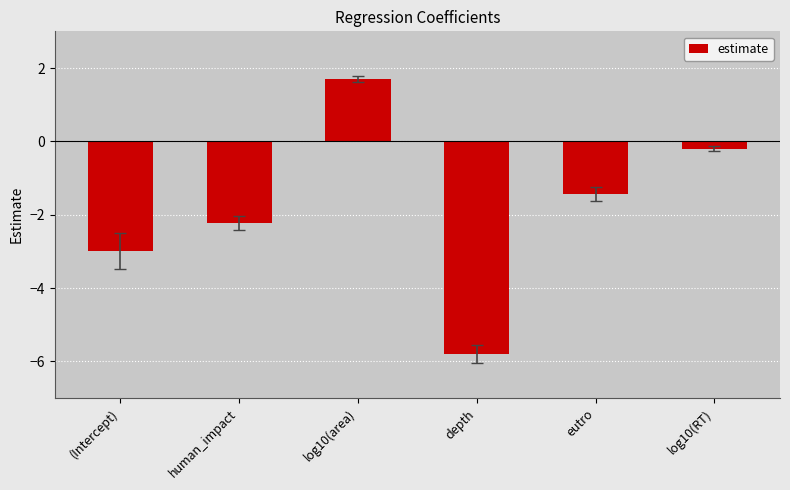

What position from the left is eutro?

5